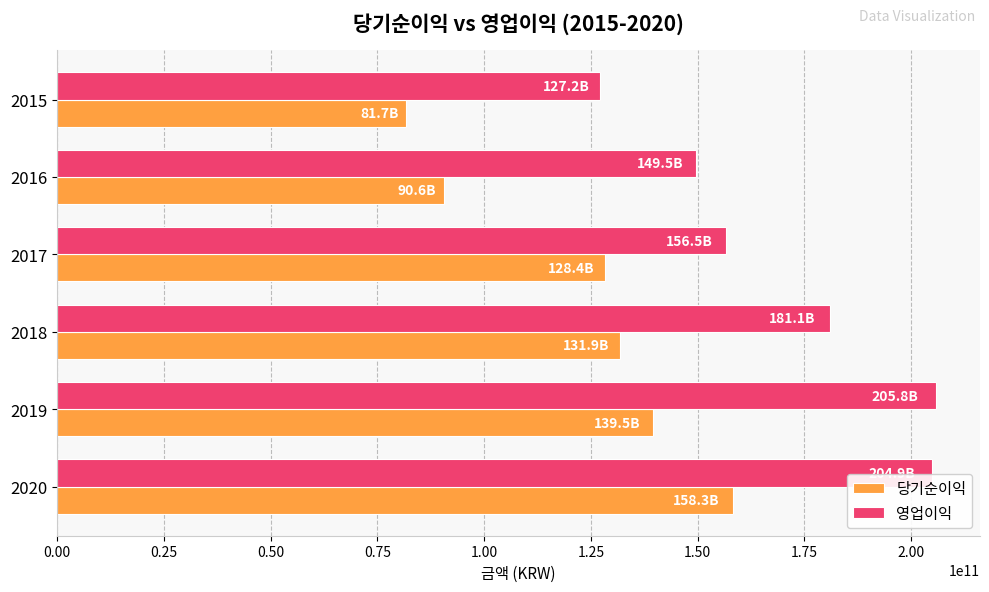

List the series in order of their overall mean, highest first.

영업이익, 당기순이익